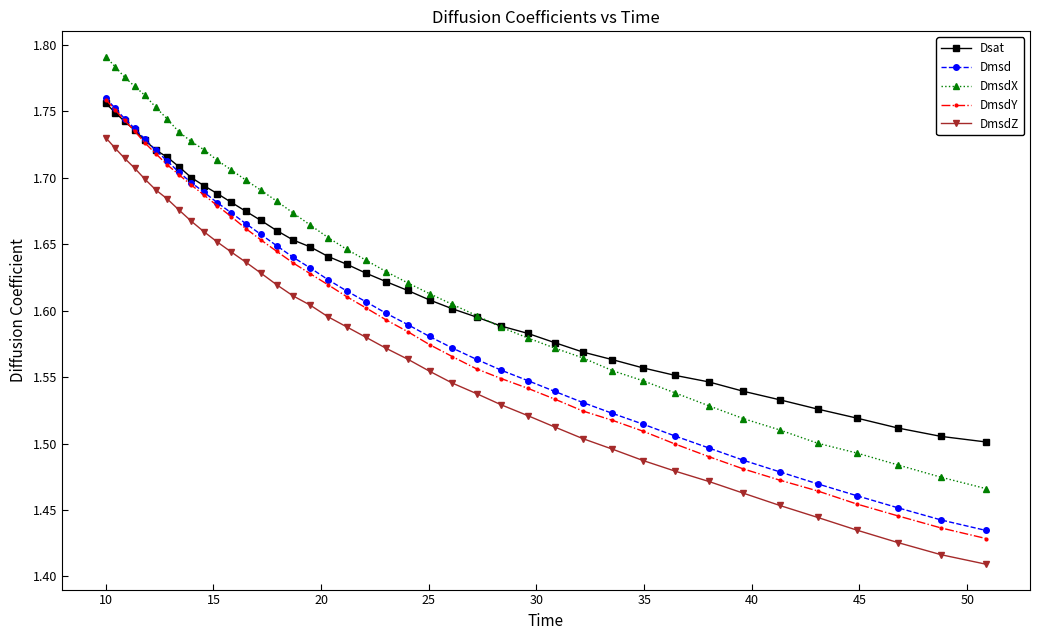

Count the Dmsd values in the range 1 to 2.

40